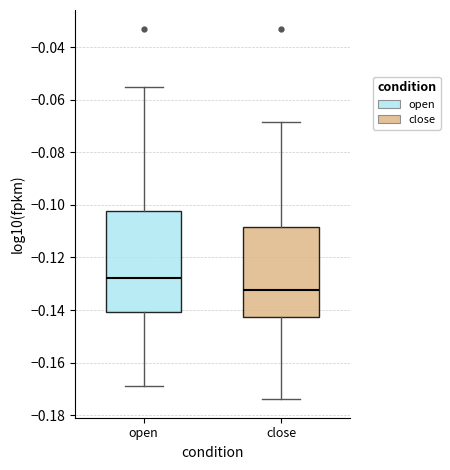

Which box's median line is the highest?

open